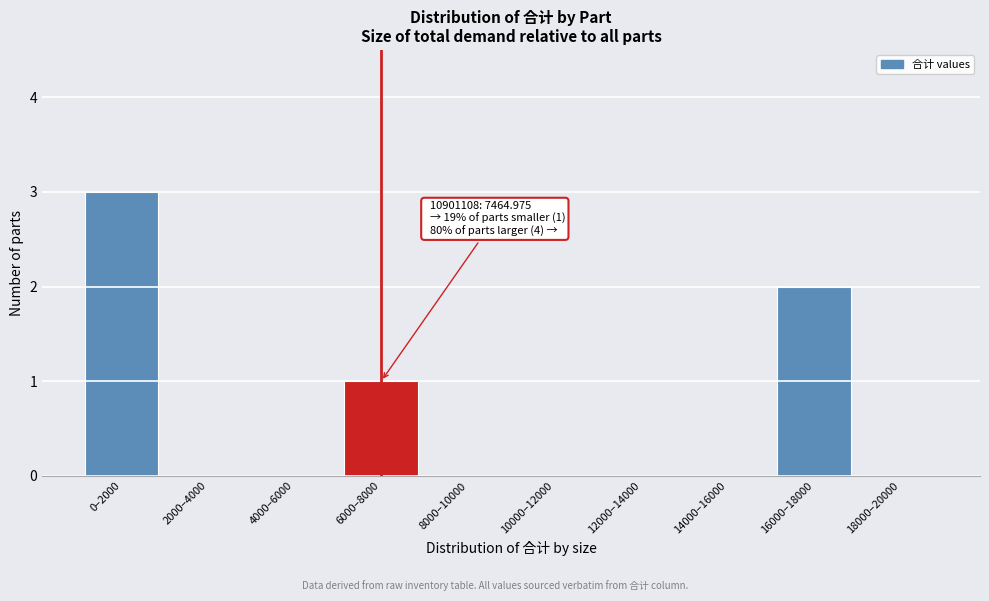

Reading left to right, extract all data points from this chart.

0–2000=3	2000–4000=0	4000–6000=0	6000–8000=1	8000–10000=0	10000–12000=0	12000–14000=0	14000–16000=0	16000–18000=2	18000–20000=0